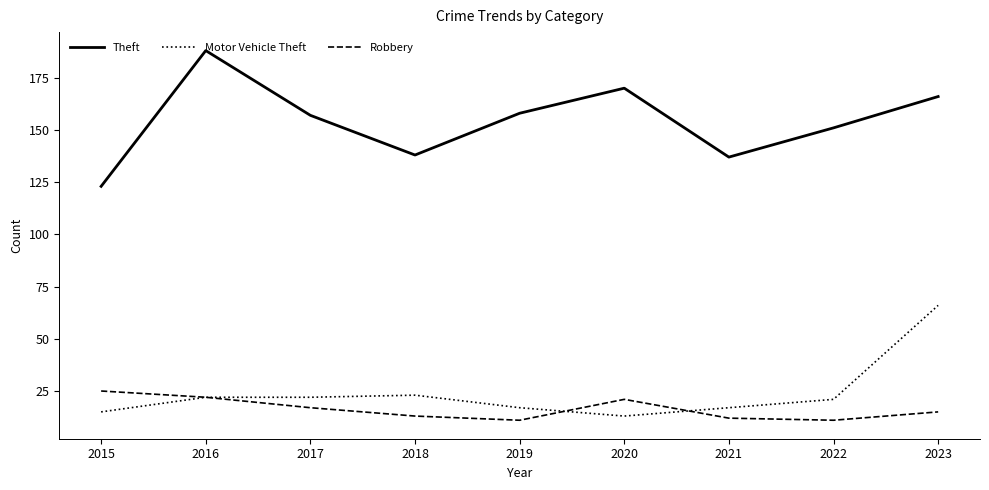

True or false: Robbery and Motor Vehicle Theft cross at least once.

True